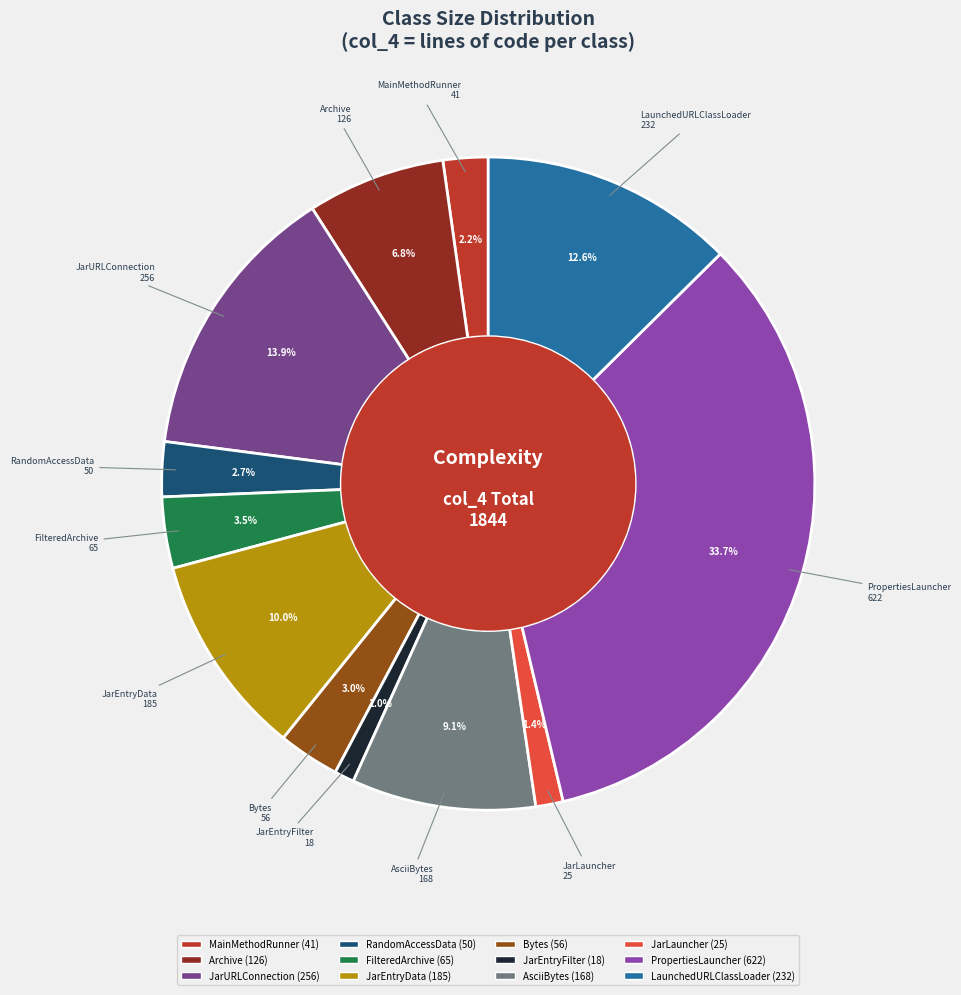

How many segments does this pie chart have?

12